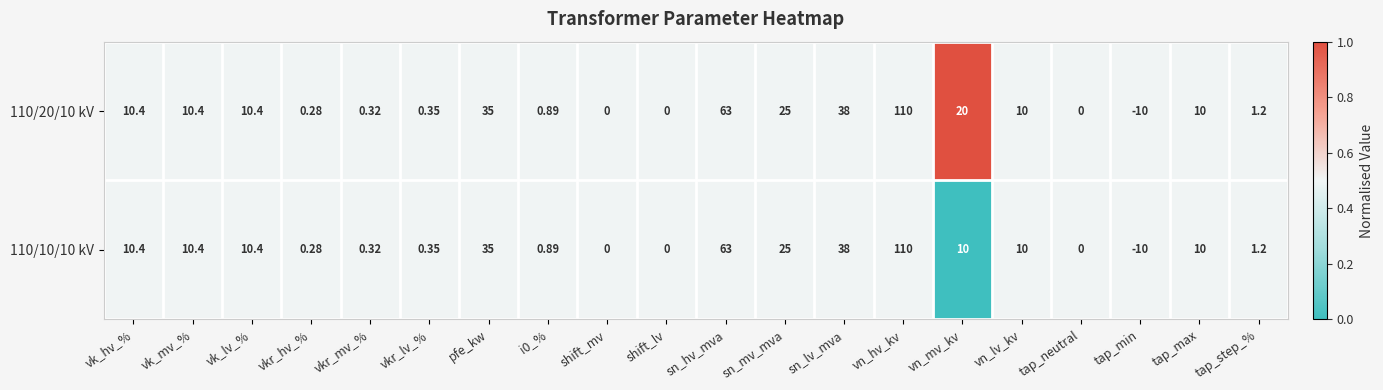

At which label does 110/10/10 kV first exceed 10?

vk_hv_%